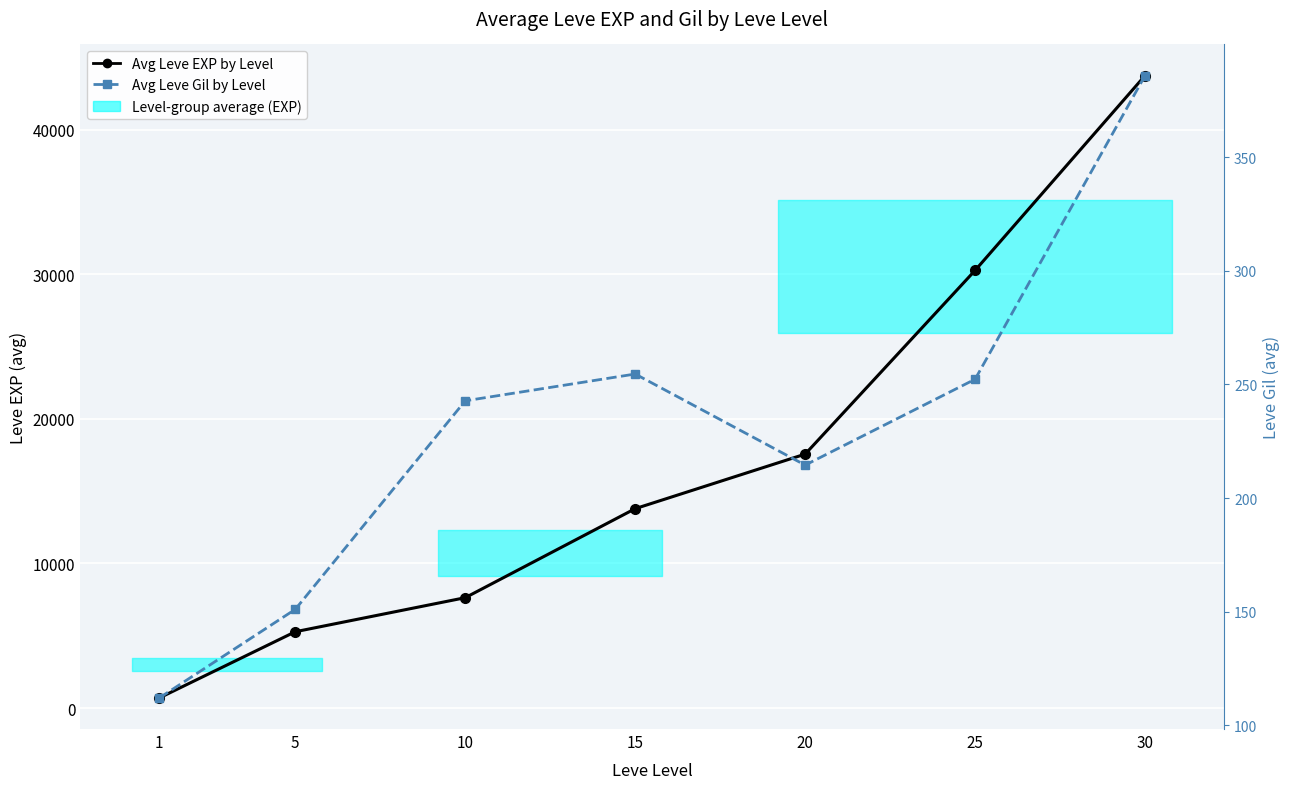

At which label does Avg Leve EXP by Level reach its peak?

30